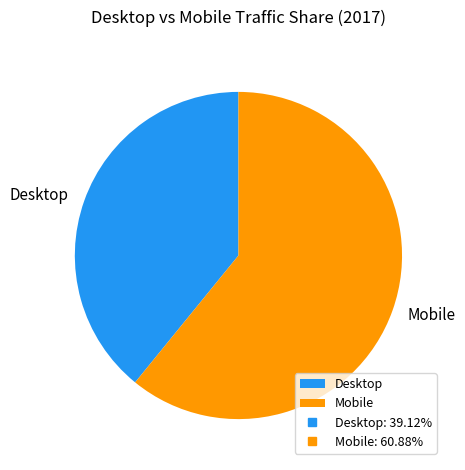

Which category has the biggest portion of the pie?

Mobile